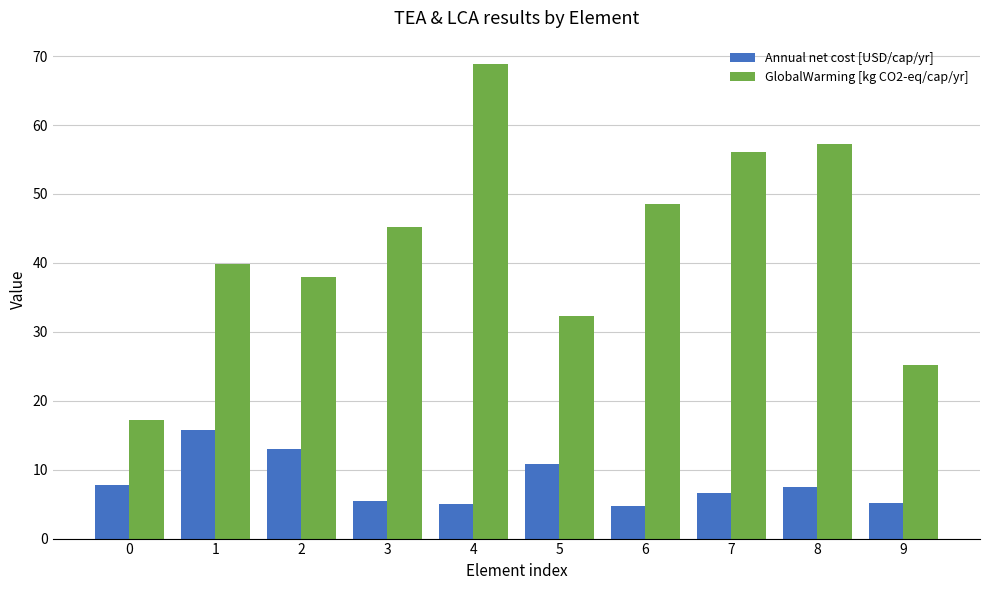

What is the maximum value shown in the chart?

68.8